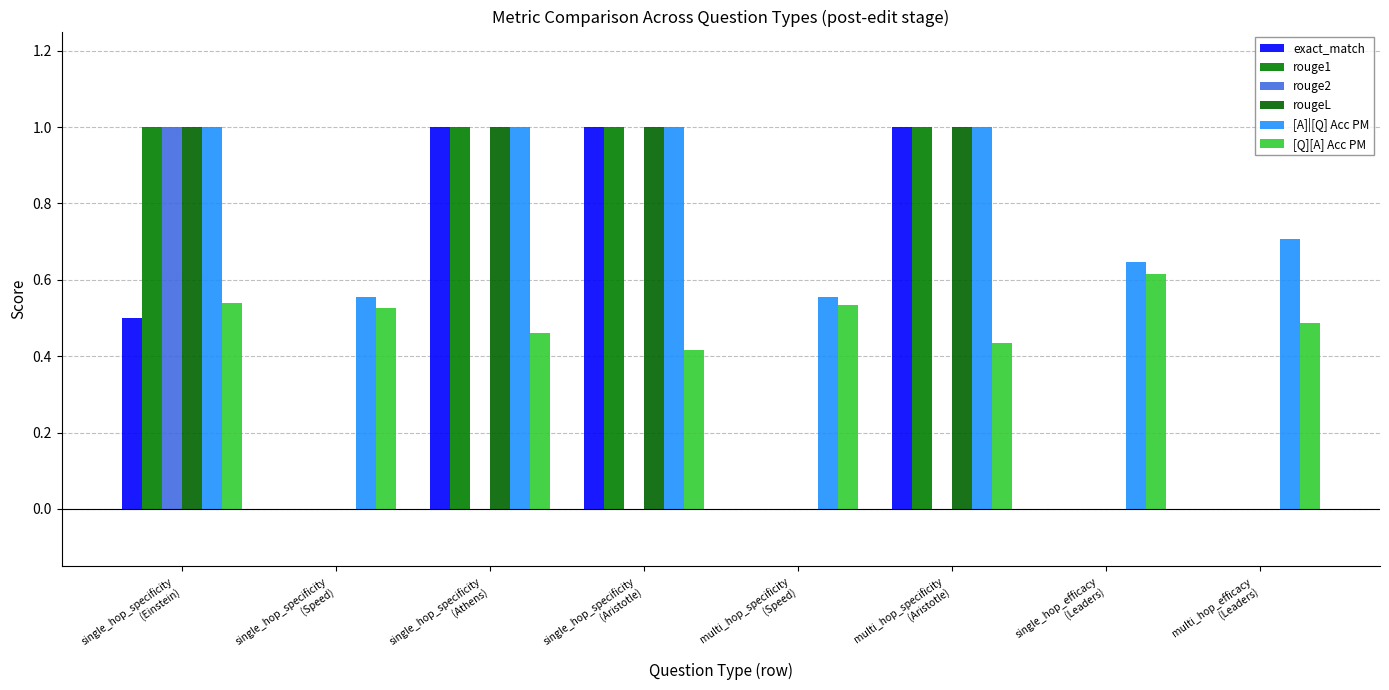

At which label is rougeL closest to 0?

single_hop_specificity
(Speed)